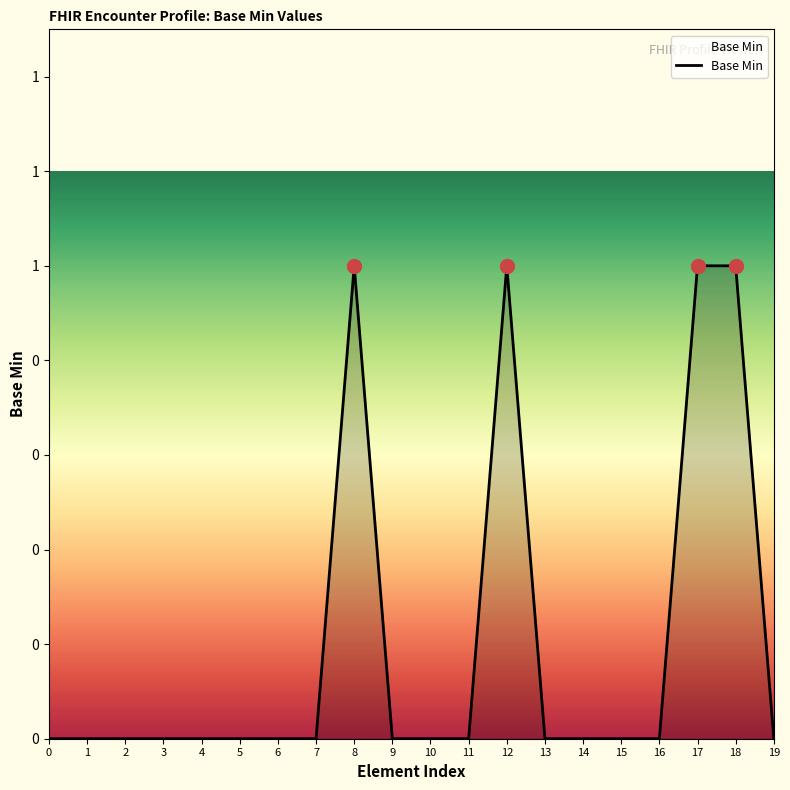

Does the chart have visible grid lines?

No